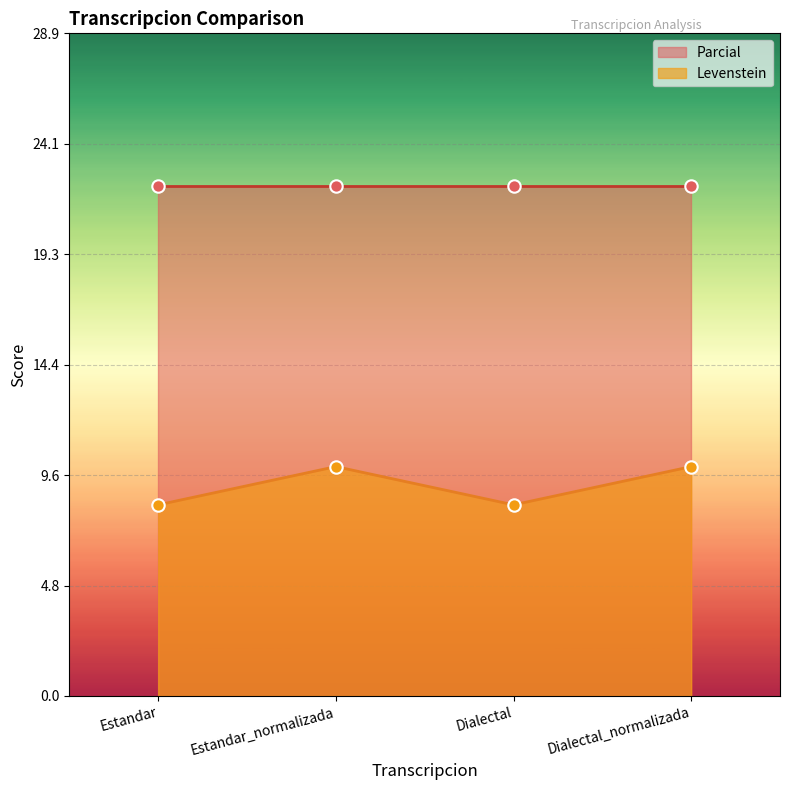

Where does the Levenstein series first go above 9?

Estandar_normalizada